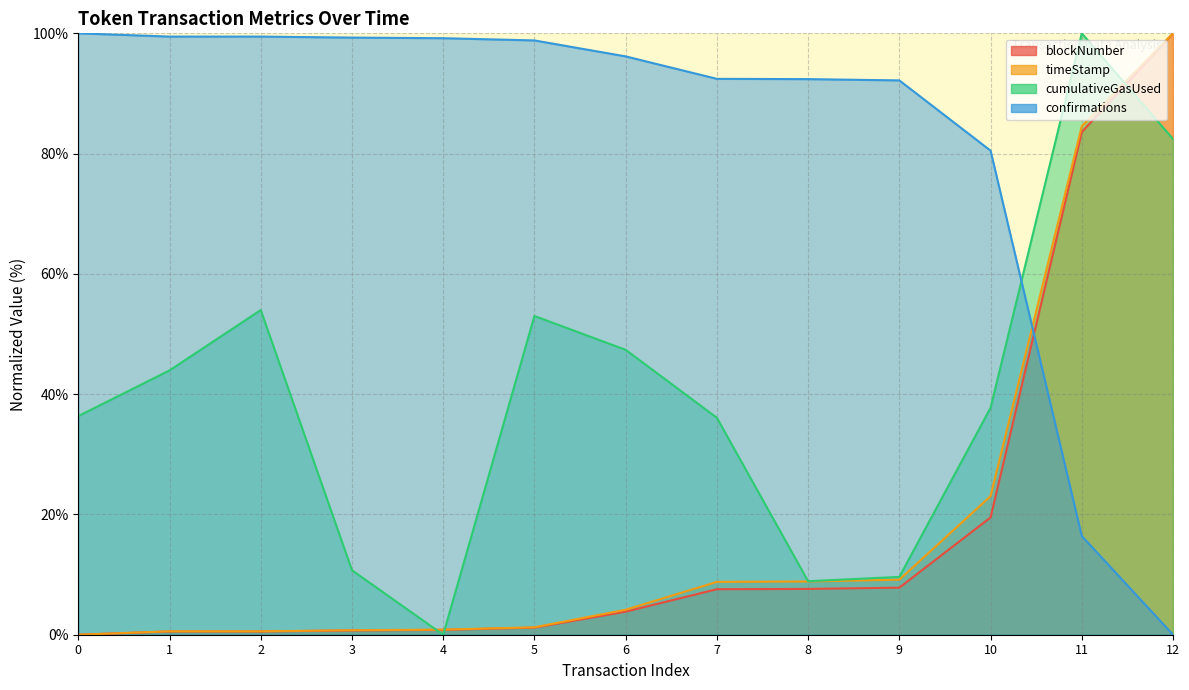

What are all the series names shown in the legend?

blockNumber, timeStamp, cumulativeGasUsed, confirmations